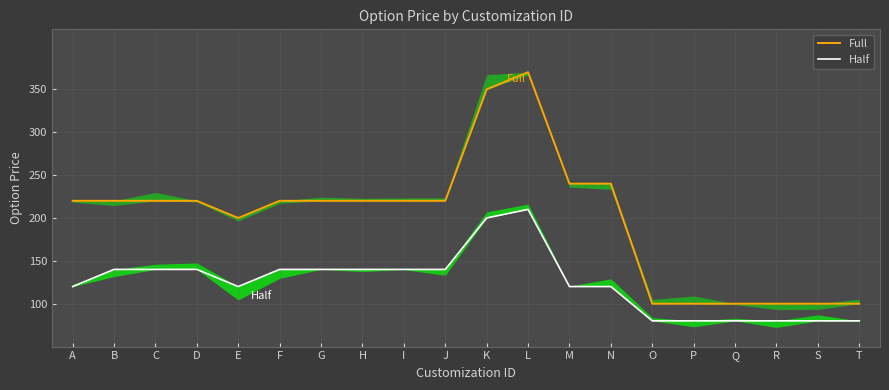

What is the sum of the Half values at L and T?

290